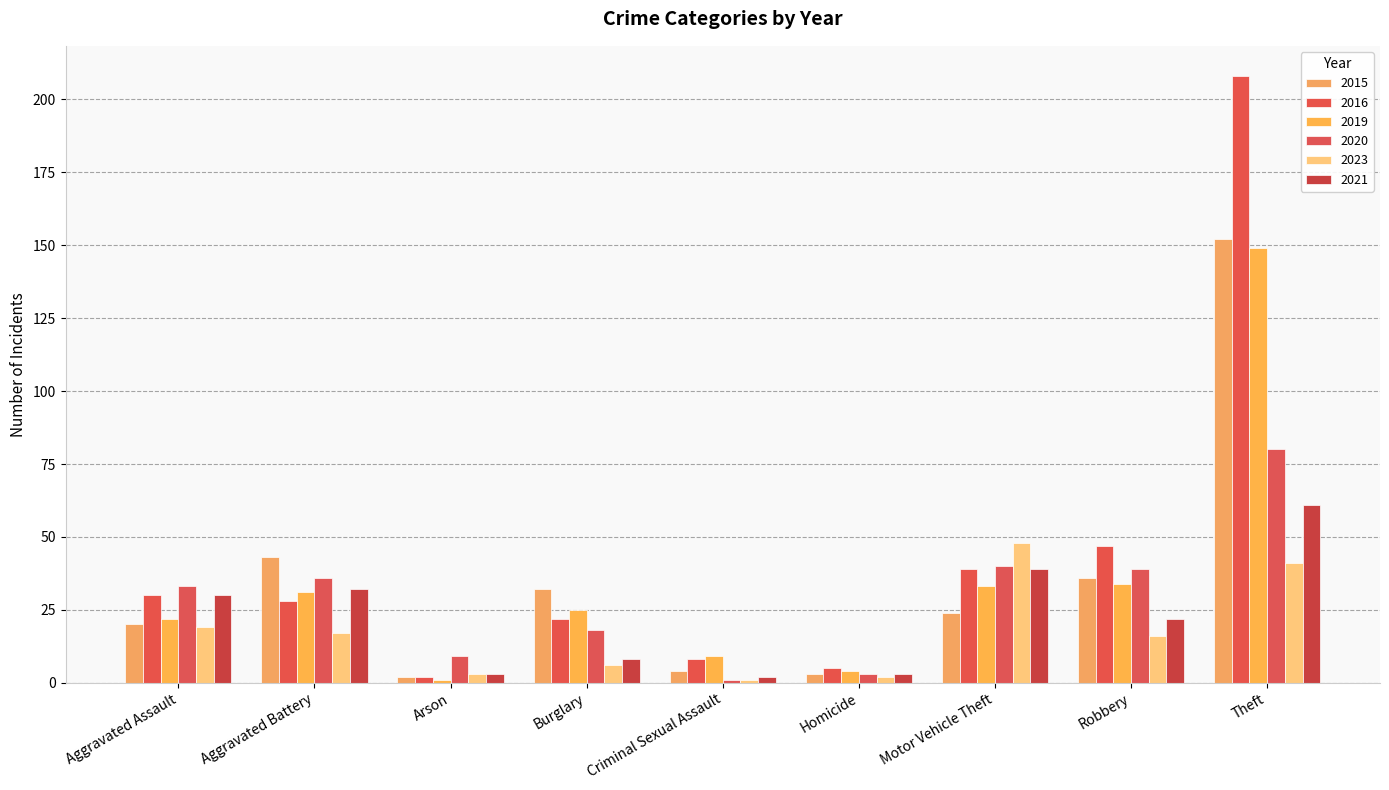

Is the value of 2015 at Aggravated Battery greater than the value of 2020 at Aggravated Assault?

Yes